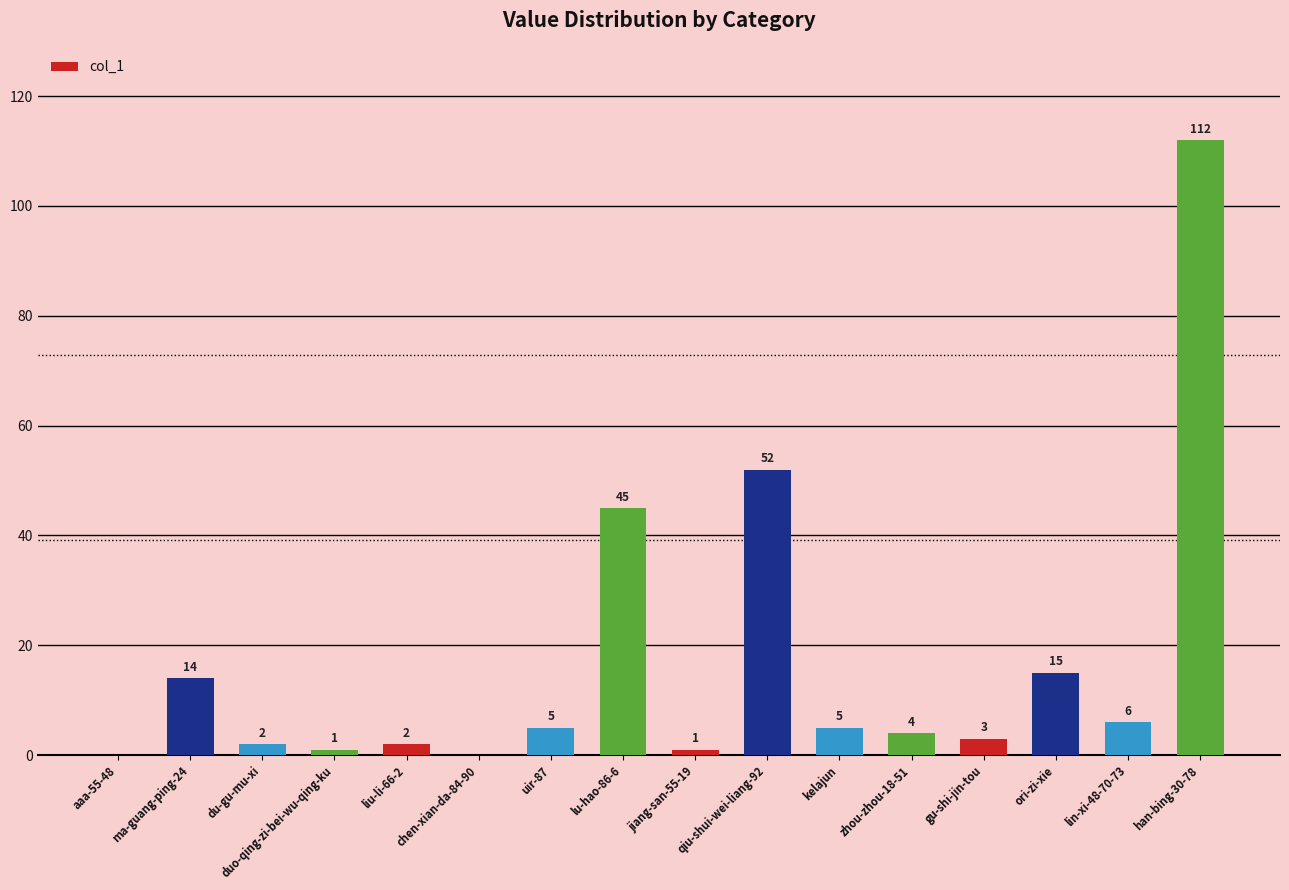

How many values are above zero?

14